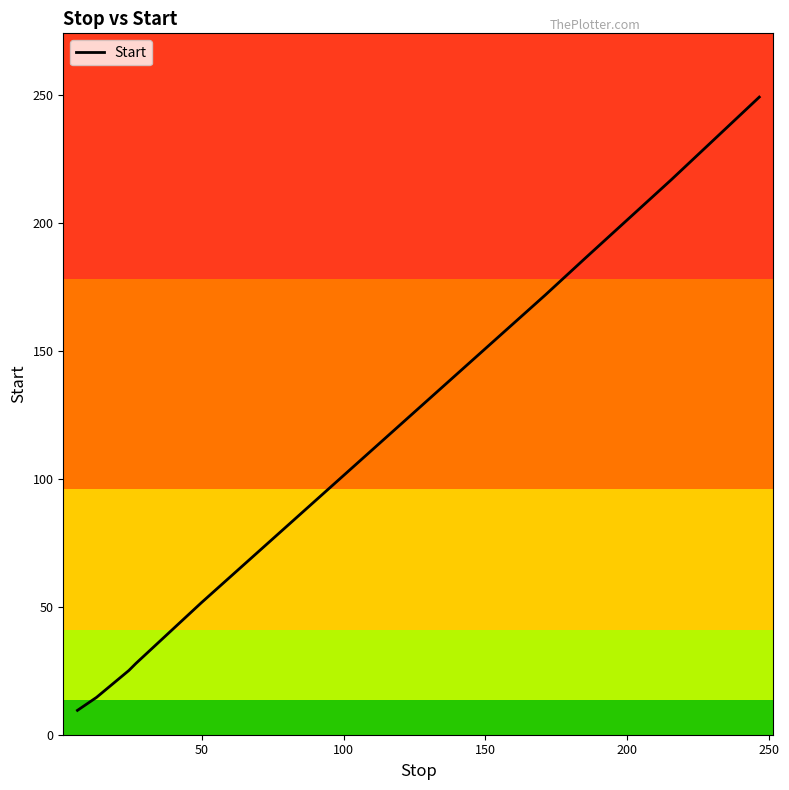

How many lines are shown in the chart?

1